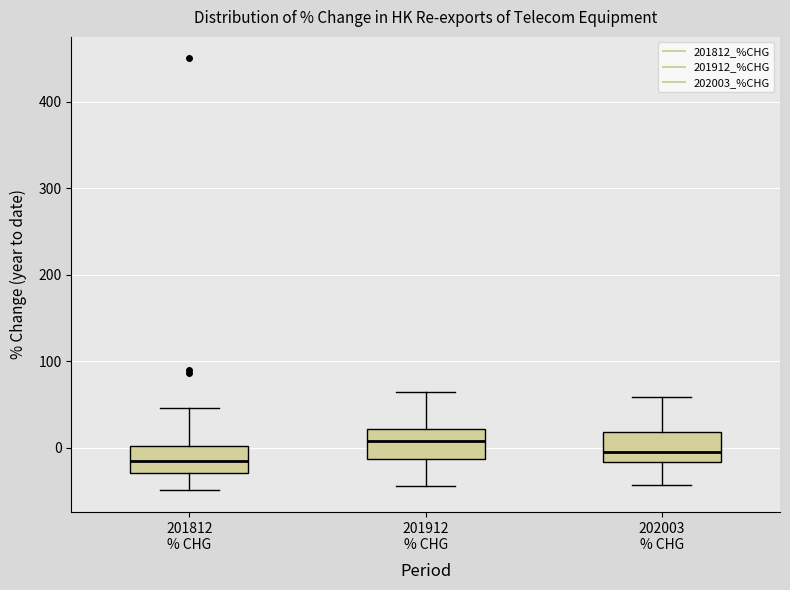

Reading left to right, transcribe this box plot: for each box, give where its median line is, the range the box spans, and where its two whiskers end, as read against the y-axis. The values are not printed on the chart, so give them approximately, as read against the axis.

201812 % CHG: median -10, box -30 to 0, whiskers -50 to 50
201912 % CHG: median 10, box -10 to 20, whiskers -40 to 70
202003 % CHG: median 0, box -20 to 20, whiskers -40 to 60